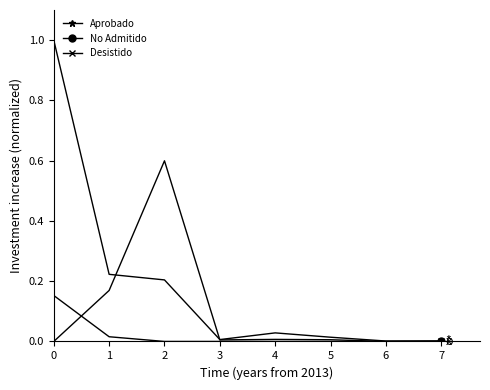

True or false: No Admitido has more than 0 interior local peaks.

True